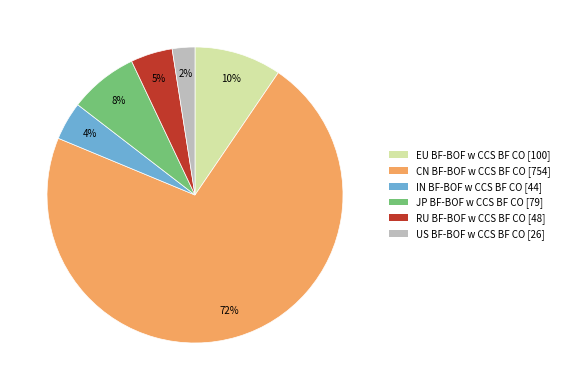

To the nearest percent, what is the difference between the largest and smallest slice percentages?

69%